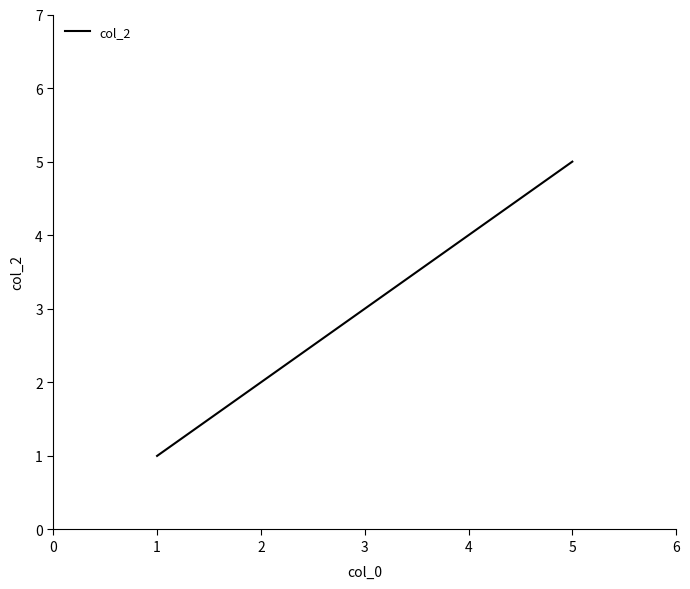

True or false: there are more than 0 points higher than both neighbors.

False